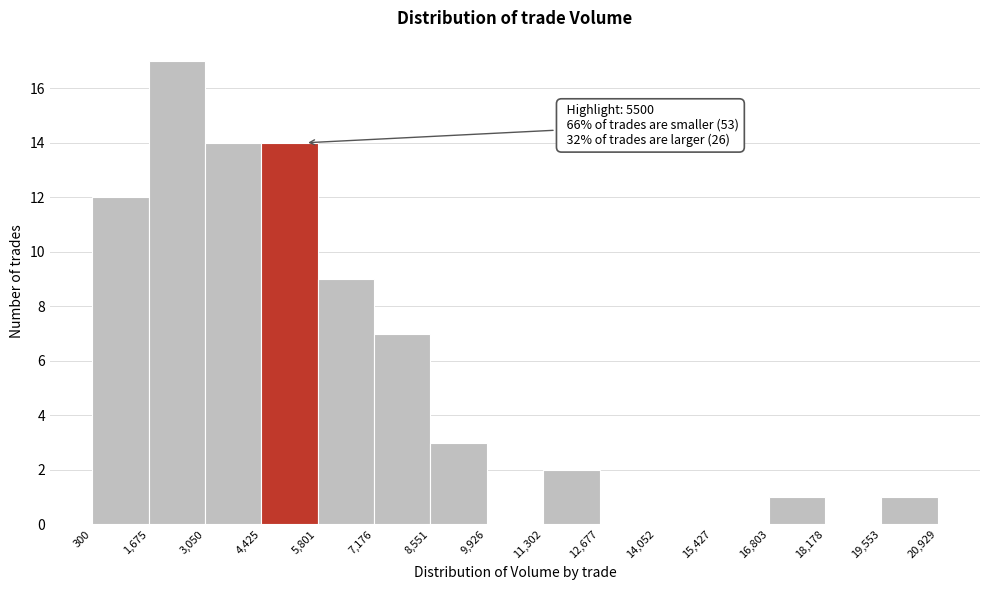

Which range on the x-axis has the tallest bar?

1,675 to 3,050